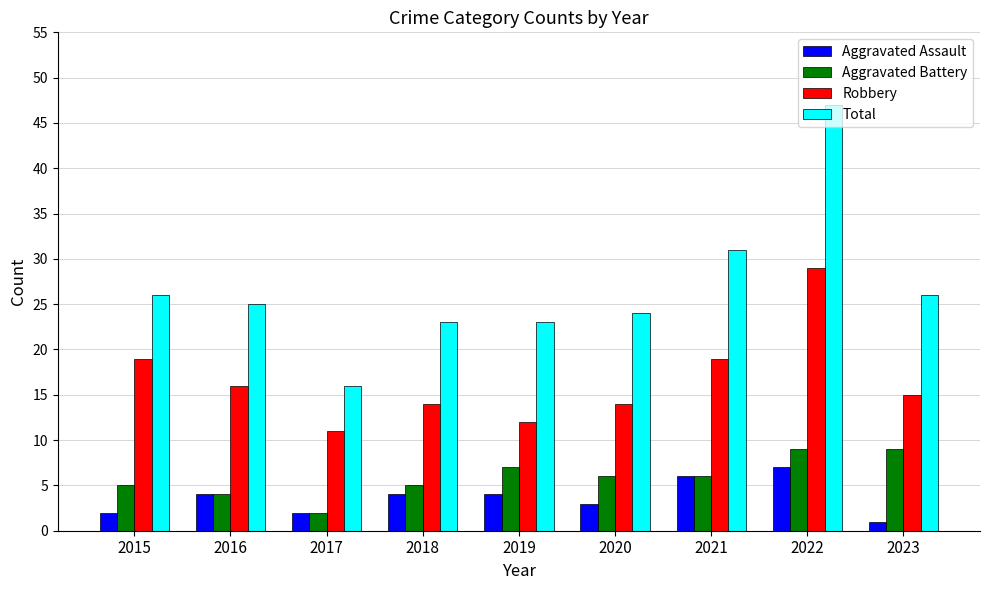

True or false: Aggravated Assault has a value of 6 at 2016.

False